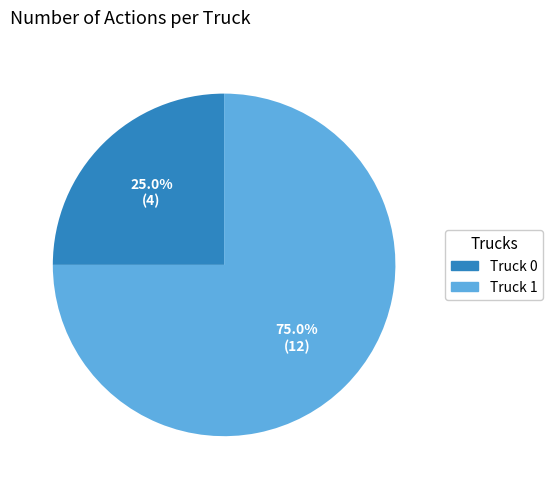

To the nearest percent, what percentage of the pie is Truck 1?

75%